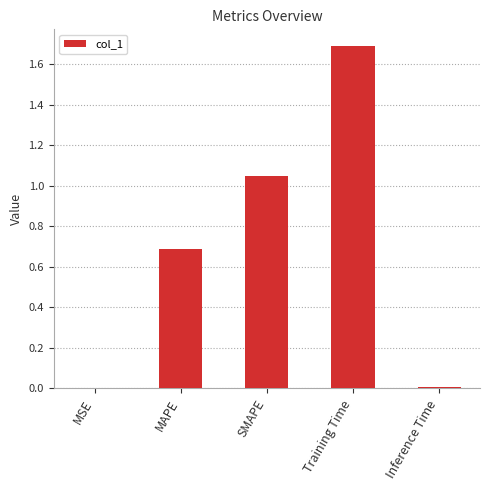

What is the sum of the values at SMAPE and MAPE?

1.7